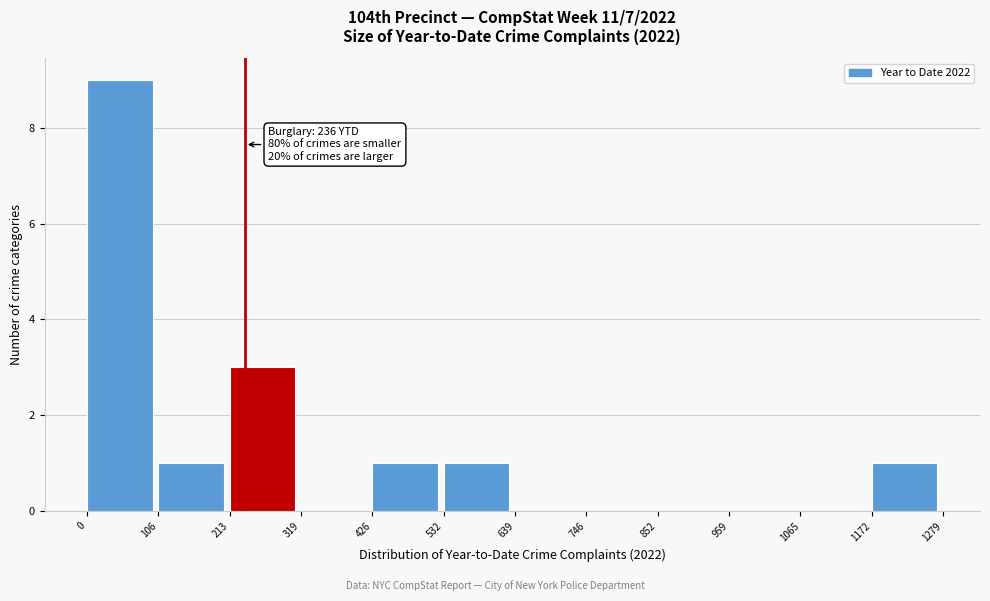

Which range on the x-axis has the tallest bar?

0 to 106